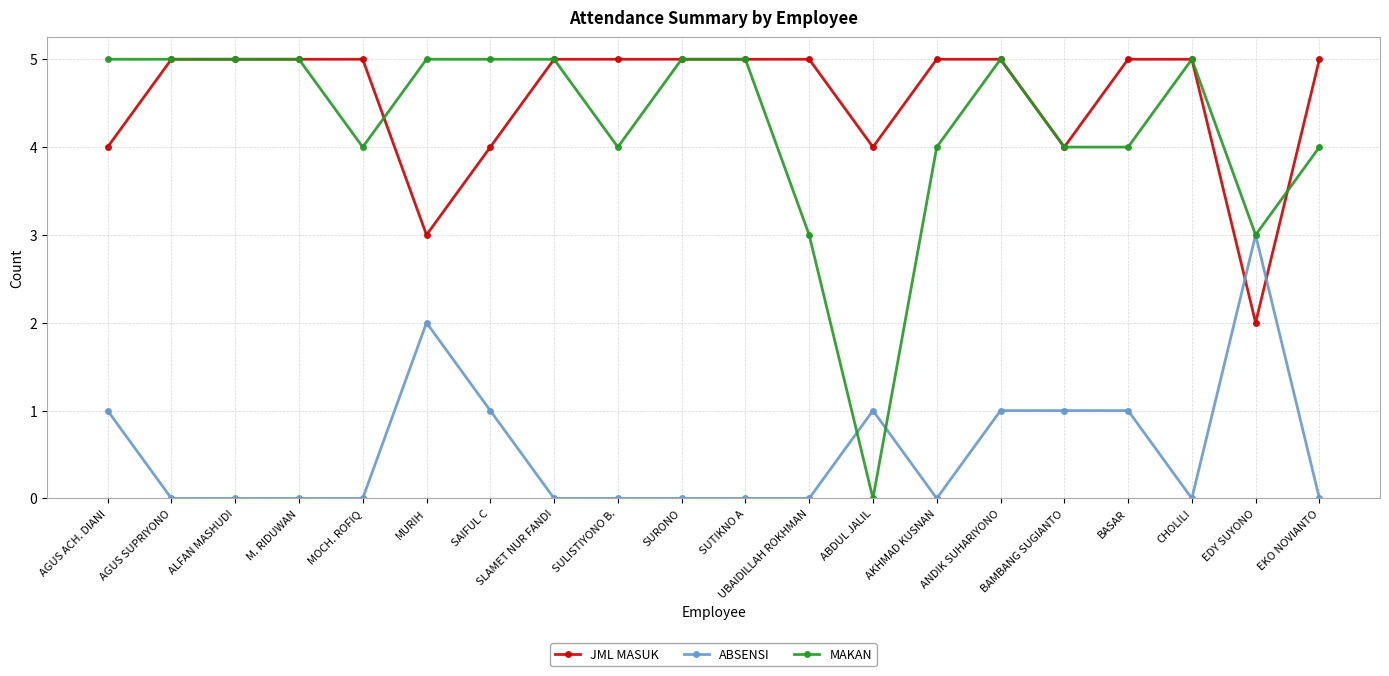

Reading left to right, transcribe all the data shown in this chart.

JML MASUK: AGUS ACH. DIANI=4	AGUS SUPRIYONO=5	ALFAN MASHUDI=5	M. RIDUWAN=5	MOCH. ROFIQ=5	MURIH=3	SAIFUL C=4	SLAMET NUR FANDI=5	SULISTIYONO B.=5	SURONO=5	SUTIKNO A=5	UBAIDILLAH ROKHMAN=5	ABDUL JALIL=4	AKHMAD KUSNAN=5	ANDIK SUHARIYONO=5	BAMBANG SUGIANTO=4	BASAR=5	CHOLILI=5	EDY SUYONO=2	EKO NOVIANTO=5
ABSENSI: AGUS ACH. DIANI=1	AGUS SUPRIYONO=0	ALFAN MASHUDI=0	M. RIDUWAN=0	MOCH. ROFIQ=0	MURIH=2	SAIFUL C=1	SLAMET NUR FANDI=0	SULISTIYONO B.=0	SURONO=0	SUTIKNO A=0	UBAIDILLAH ROKHMAN=0	ABDUL JALIL=1	AKHMAD KUSNAN=0	ANDIK SUHARIYONO=1	BAMBANG SUGIANTO=1	BASAR=1	CHOLILI=0	EDY SUYONO=3	EKO NOVIANTO=0
MAKAN: AGUS ACH. DIANI=5	AGUS SUPRIYONO=5	ALFAN MASHUDI=5	M. RIDUWAN=5	MOCH. ROFIQ=4	MURIH=5	SAIFUL C=5	SLAMET NUR FANDI=5	SULISTIYONO B.=4	SURONO=5	SUTIKNO A=5	UBAIDILLAH ROKHMAN=3	ABDUL JALIL=0	AKHMAD KUSNAN=4	ANDIK SUHARIYONO=5	BAMBANG SUGIANTO=4	BASAR=4	CHOLILI=5	EDY SUYONO=3	EKO NOVIANTO=4